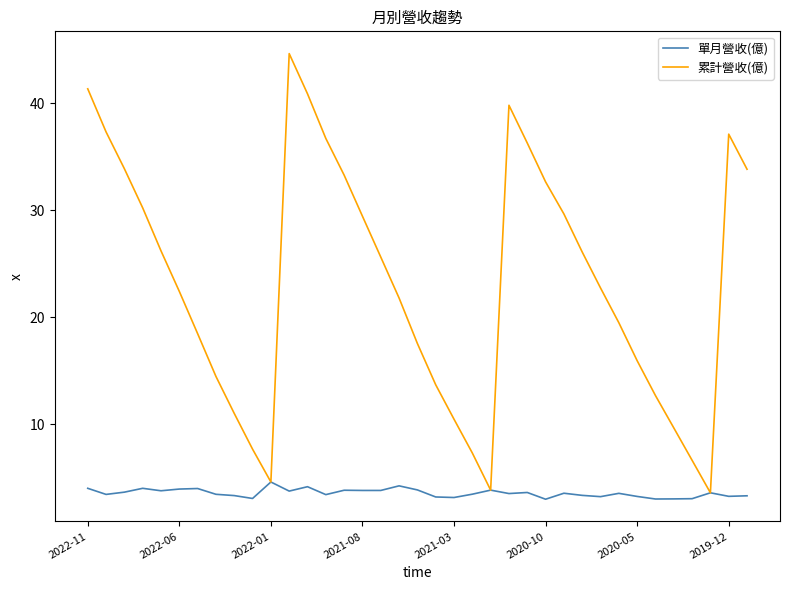

Which series has the widest spread of values?

累計營收(億)